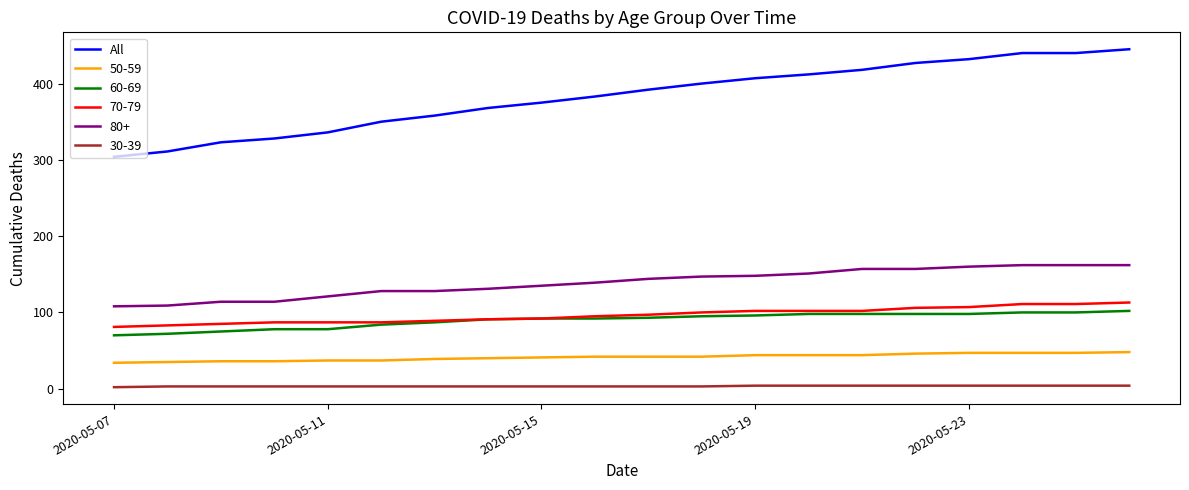

What is the lowest value of the All series?

304